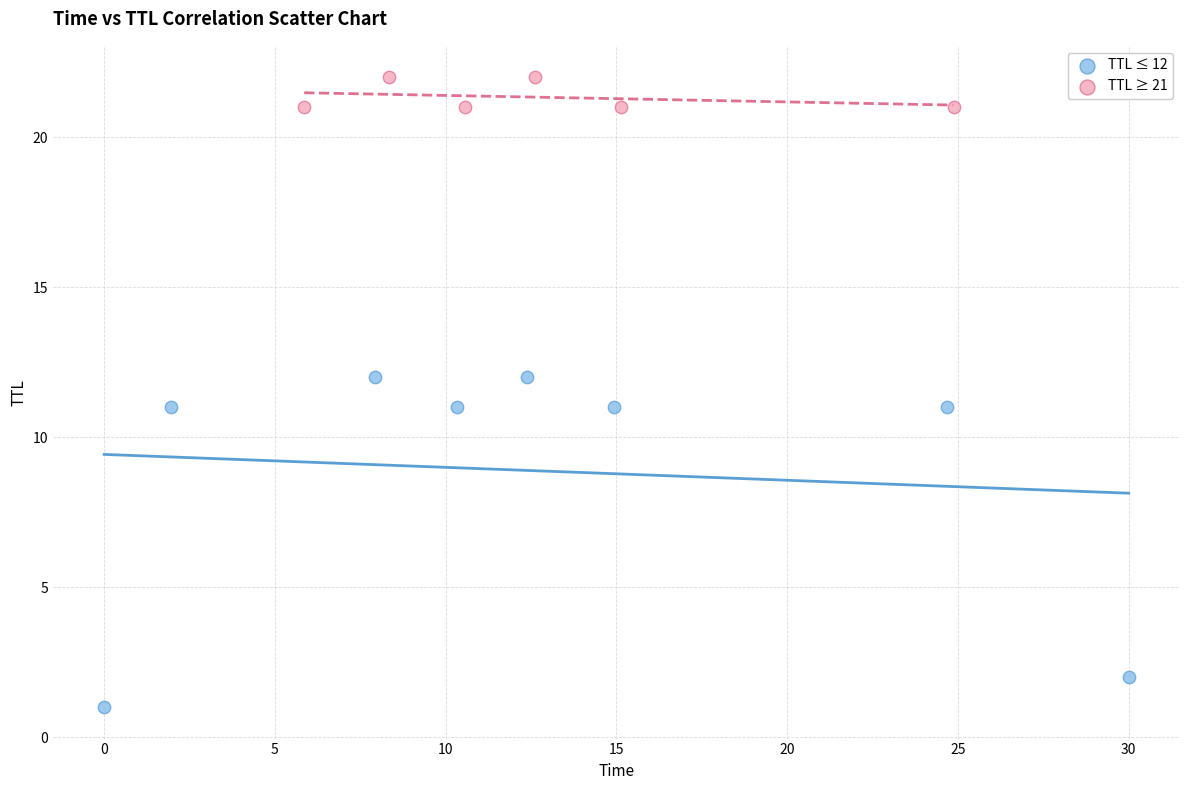

Which series reaches the maximum Y coordinate?

TTL ≥ 21